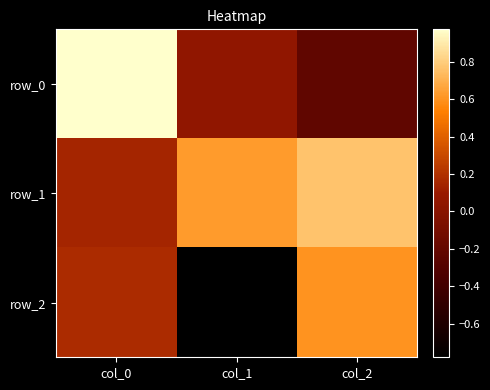

What is the spread (max minus min) of values at col_1?

1.4